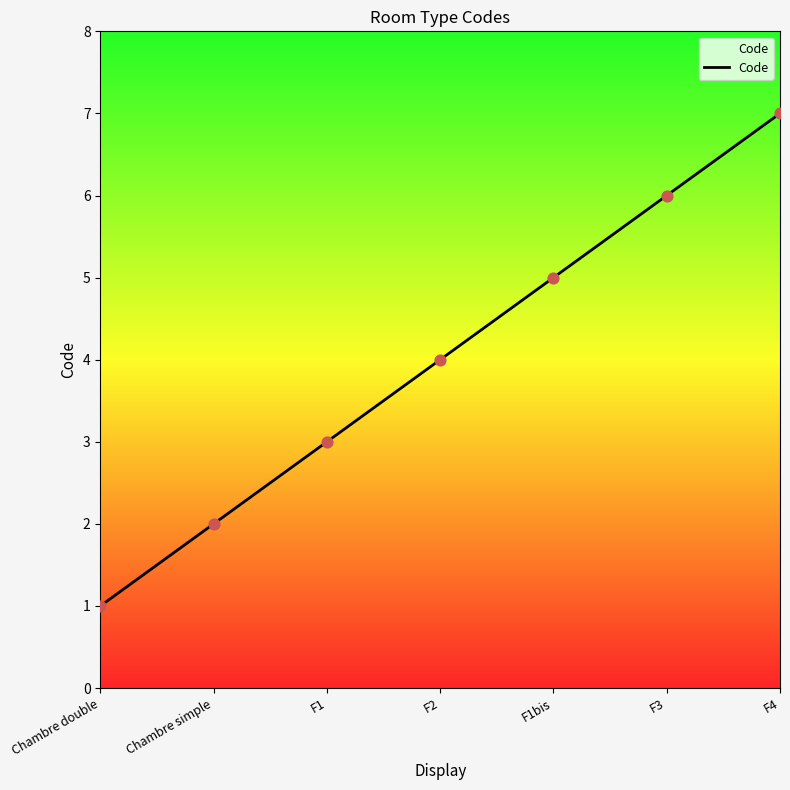

Between F4 and F2, which is larger?

F4